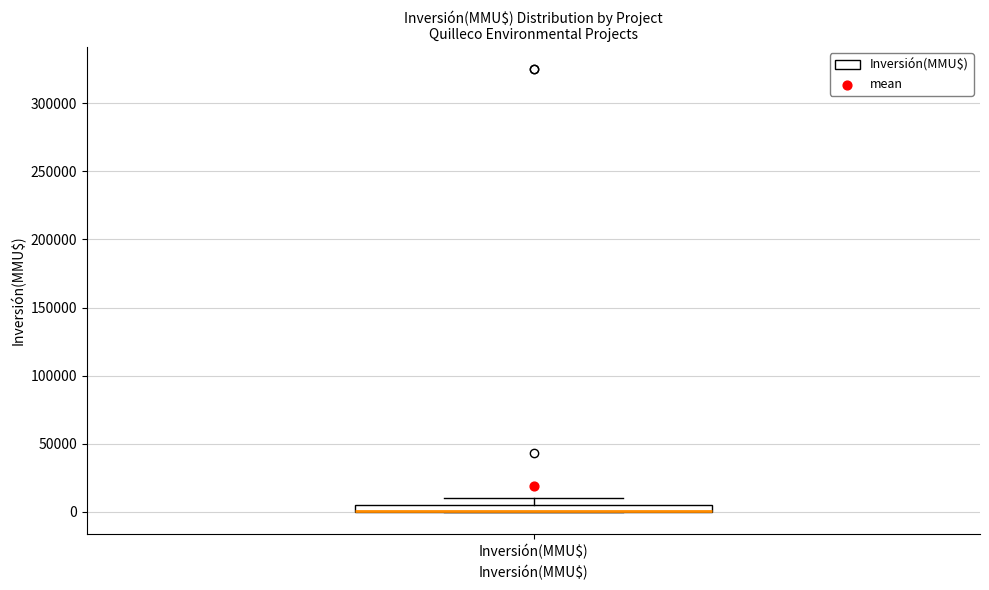

Where is the lower edge of the box for Inversión(MMU$) on the y-axis? The values are not printed on the chart, so give them approximately, as read against the axis.

0